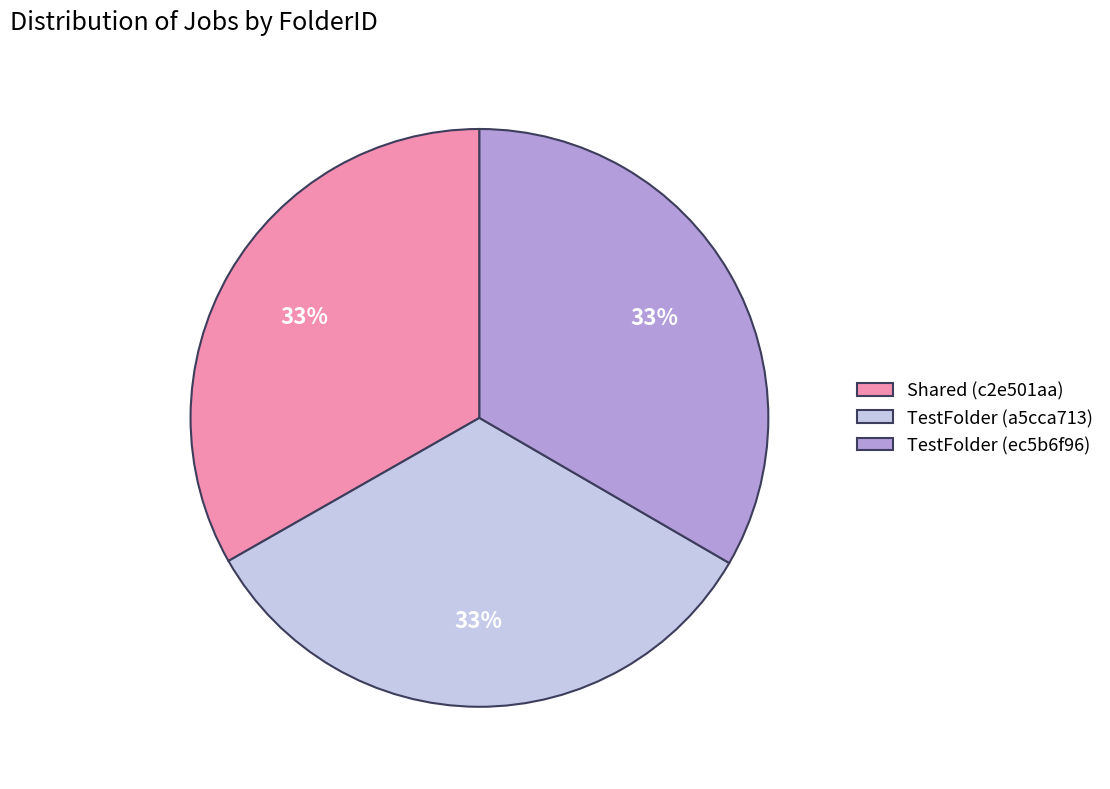

Is there a majority slice in this chart?

No